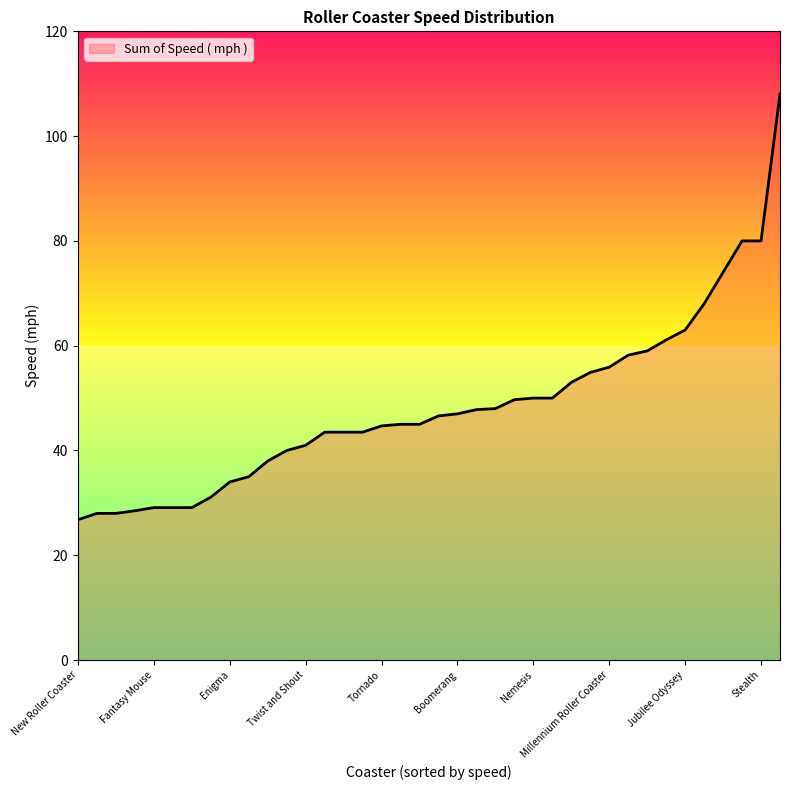

What is the average value?

48.3